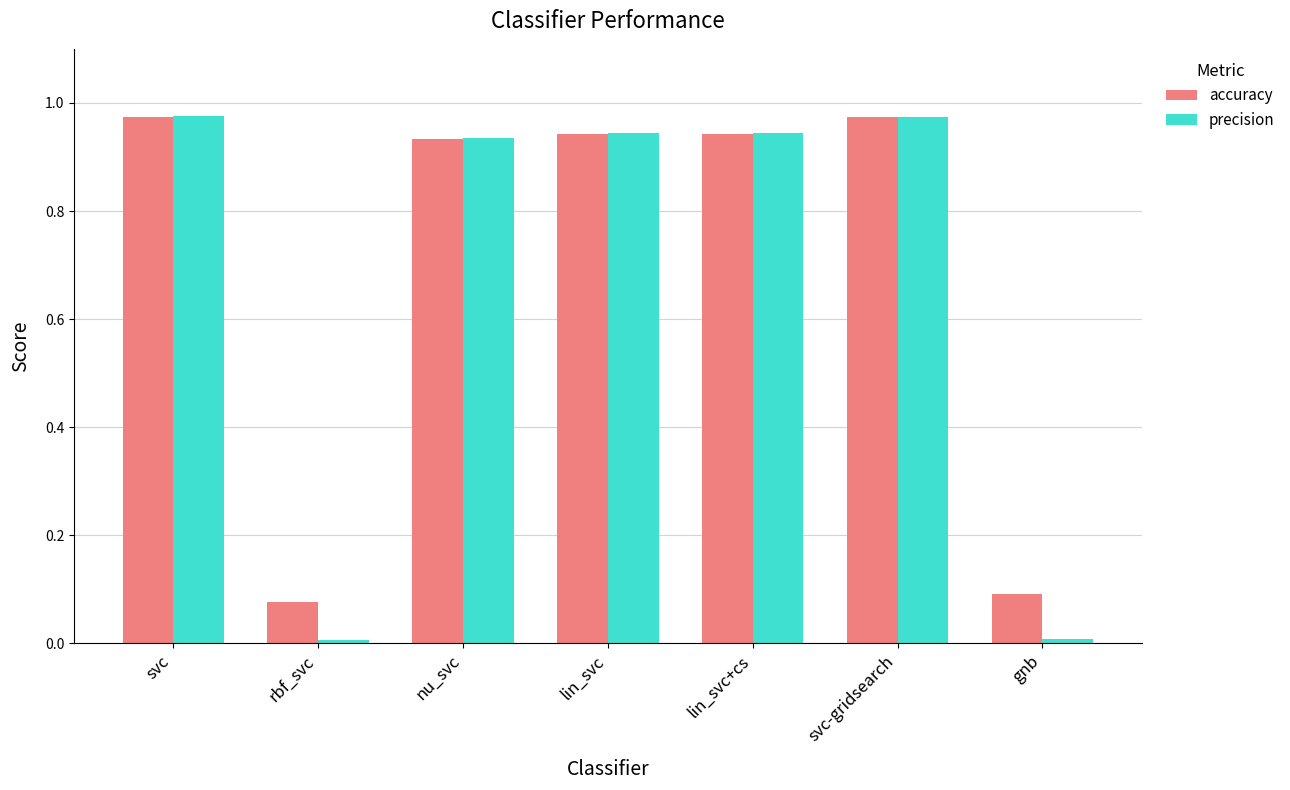

Which series has the largest total across all categories?

accuracy